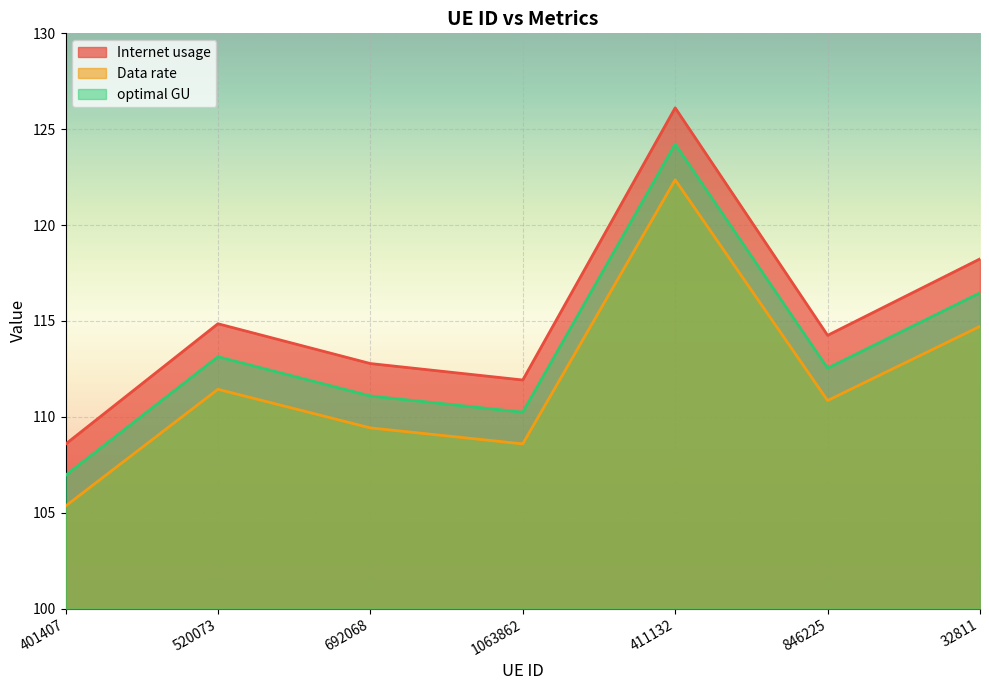

Where is optimal GU nearest to the value 113?

520073